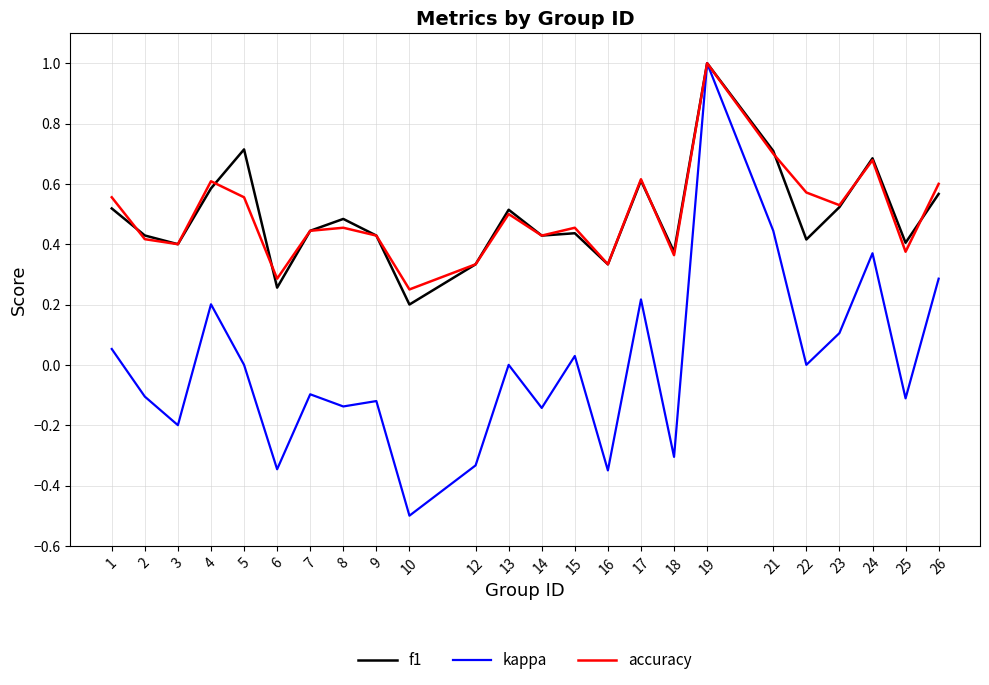

At which category does accuracy reach its first local peak?

4